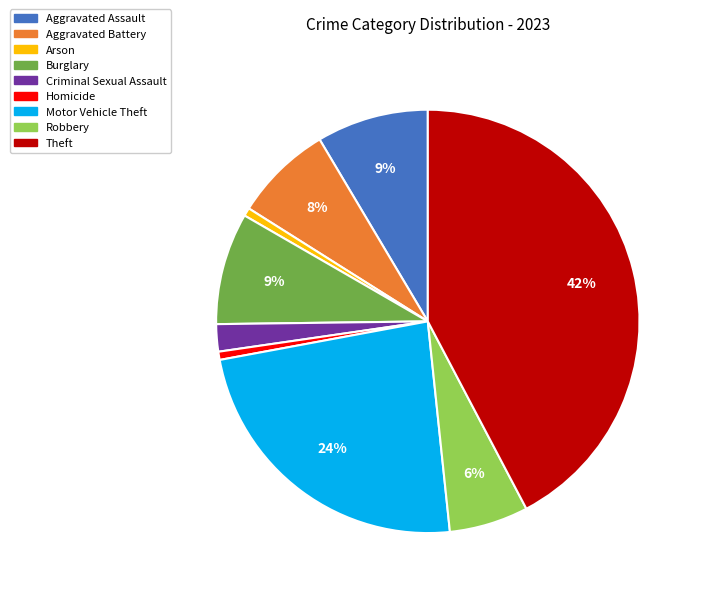

Approximately how many times larger is the value at Aggravated Assault compared to Burglary?

1.0